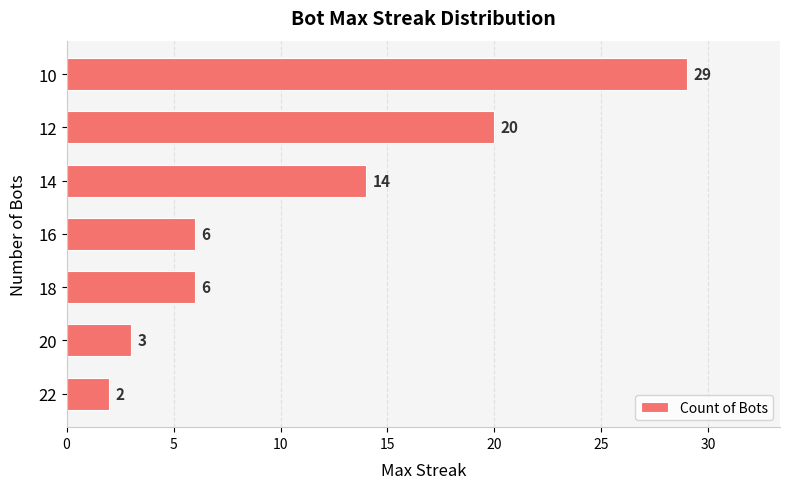

The value at 22 is 2. True or false?

True